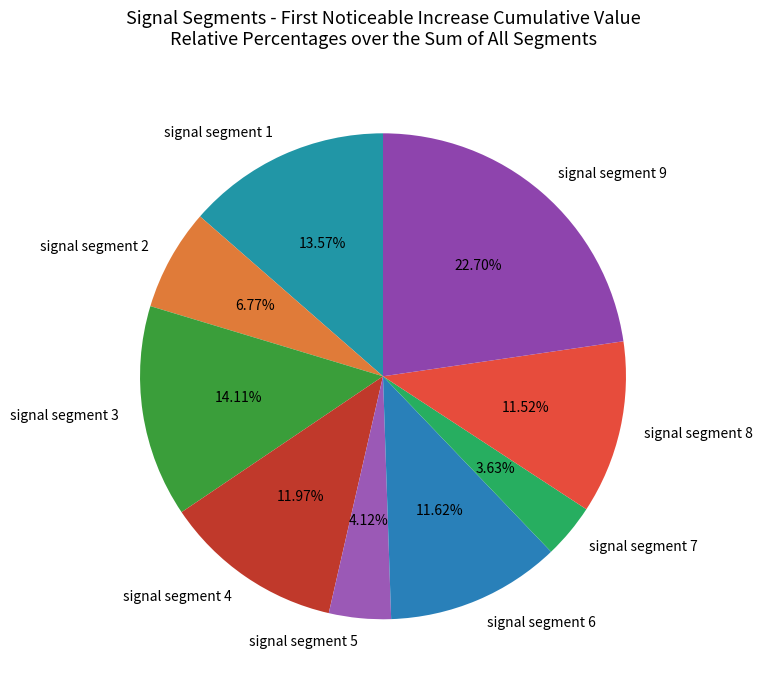

Is there any slice that represents more than half of the pie?

No